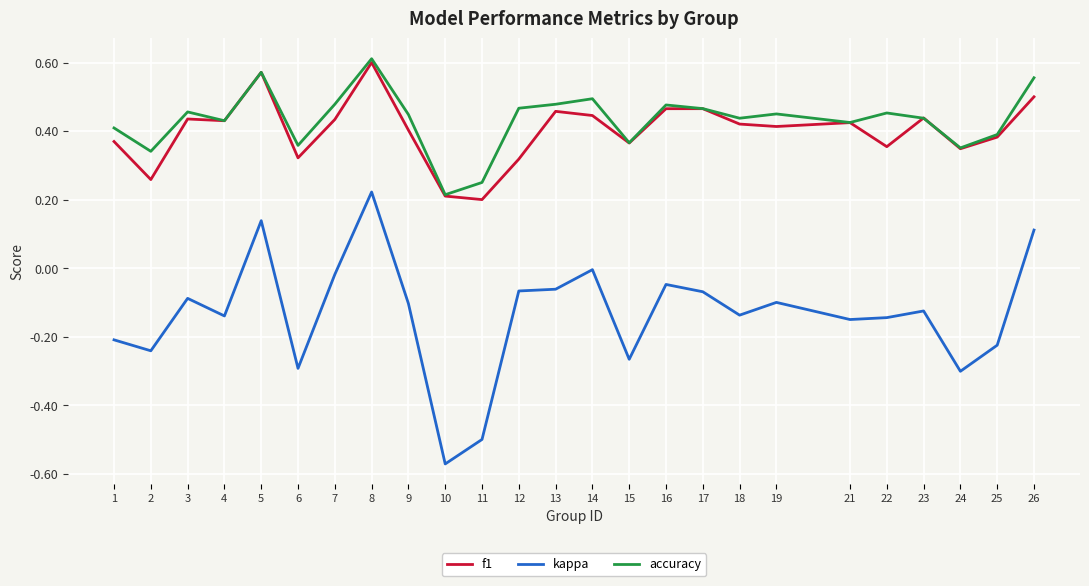

True or false: accuracy has more than 1 interior local peaks.

True